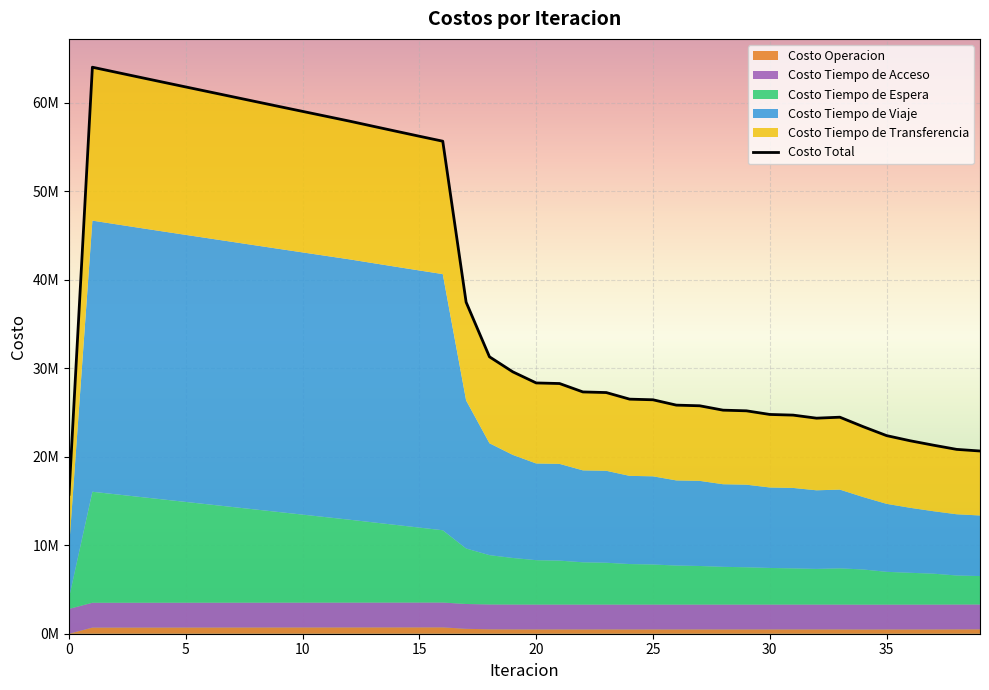

What is the sum of all Costo Total values?

1566383857.8